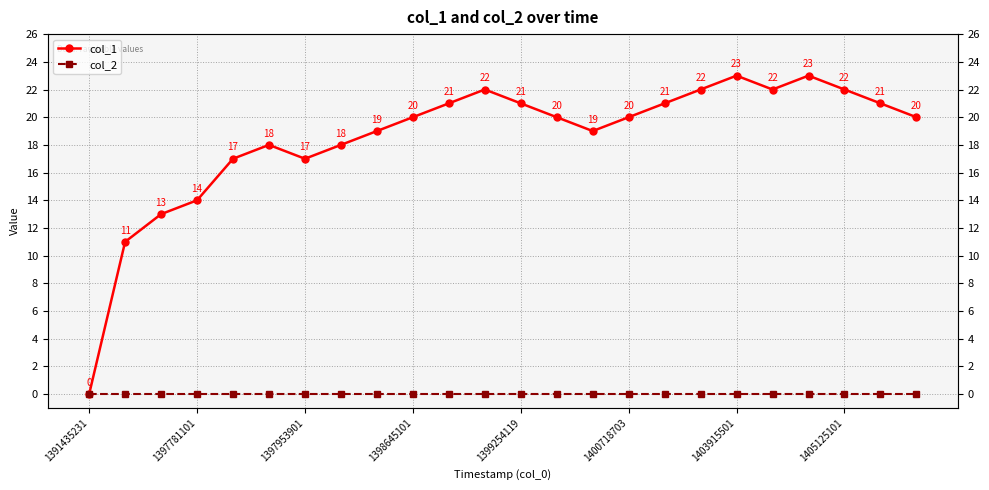

Which category has the lowest value across all series?

1391435231